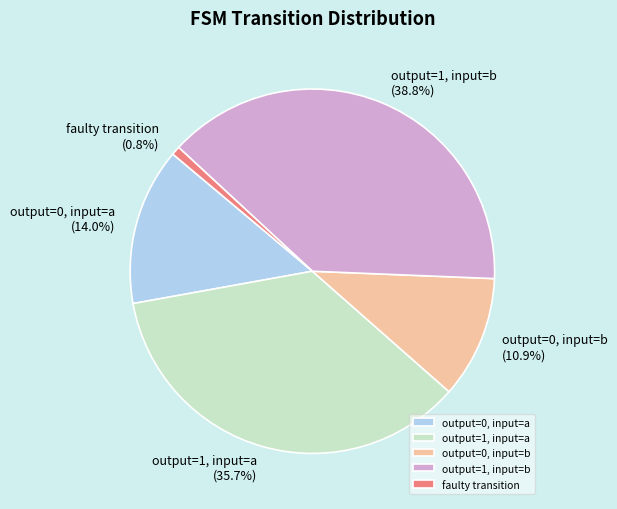

What percentage is NOT represented by faulty transition?

99.2%